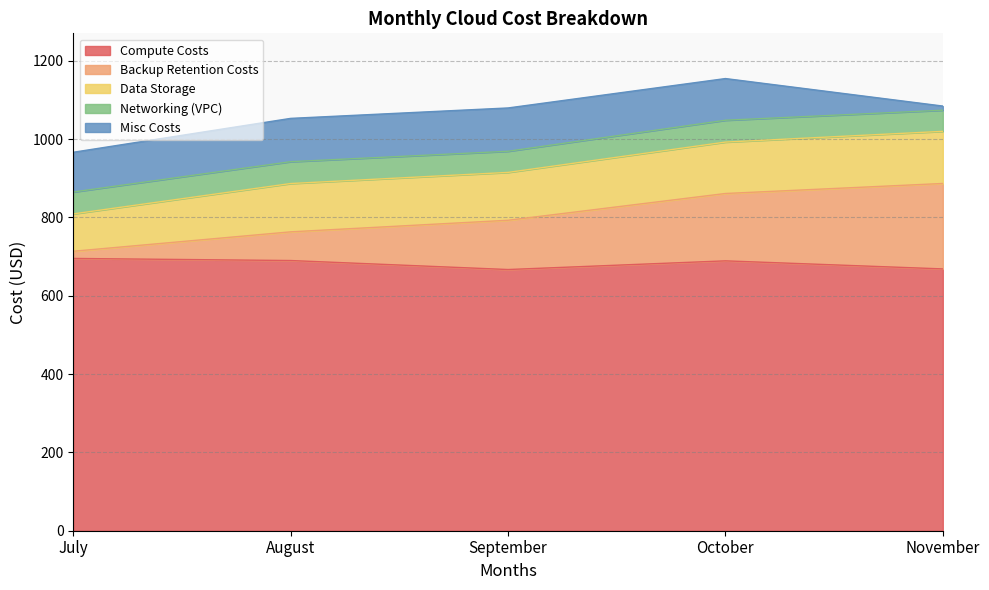

Reading left to right, list all the values displayed in this chart.

Compute Costs: 695.2	689.8	666.9	689.0	668.4
Backup Retention Costs: 18.3	73.2	125.8	172.0	218.1
Data Storage: 95.4	123.3	122.2	131.2	133.1
Networking (VPC): 55.9	55.8	54.0	55.8	54.0
Misc Costs: 101.5	110.6	110.5	106.4	10.6